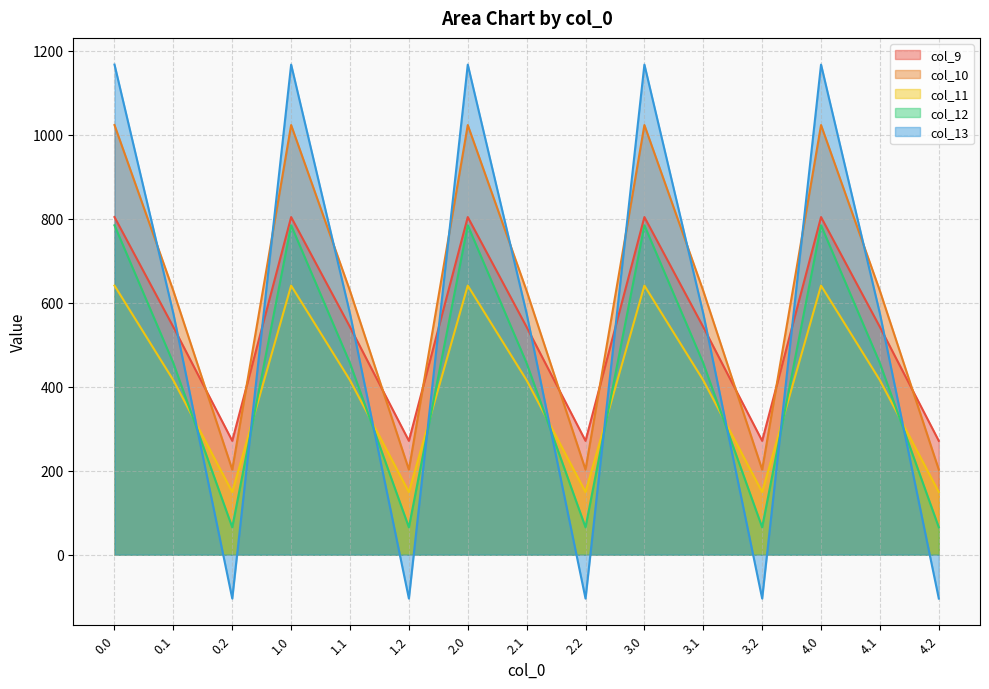

Reading right to left, list all the values displayed in this chart.

col_9: 4.2=271.1	4.1=542.1	4.0=804.0	3.2=271.1	3.1=542.1	3.0=804.0	2.2=271.1	2.1=542.1	2.0=804.0	1.2=271.1	1.1=542.1	1.0=804.0	0.2=271.1	0.1=542.1	0.0=804.0
col_10: 4.2=202.5	4.1=628.1	4.0=1023.2	3.2=202.5	3.1=628.1	3.0=1023.2	2.2=202.5	2.1=628.1	2.0=1023.2	1.2=202.5	1.1=628.1	1.0=1023.2	0.2=202.5	0.1=628.1	0.0=1023.2
col_11: 4.2=149.1	4.1=415.4	4.0=640.9	3.2=149.1	3.1=415.4	3.0=640.9	2.2=149.1	2.1=415.4	2.0=640.9	1.2=149.1	1.1=415.4	1.0=640.9	0.2=149.1	0.1=415.4	0.0=640.9
col_12: 4.2=65.2	4.1=456.1	4.0=784.4	3.2=65.2	3.1=456.1	3.0=784.4	2.2=65.2	2.1=456.1	2.0=784.4	1.2=65.2	1.1=456.1	1.0=784.4	0.2=65.2	0.1=456.1	0.0=784.4
col_13: 4.2=-104.4	4.1=574.0	4.0=1167.2	3.2=-104.4	3.1=574.0	3.0=1167.2	2.2=-104.4	2.1=574.0	2.0=1167.2	1.2=-104.4	1.1=574.0	1.0=1167.2	0.2=-104.4	0.1=574.0	0.0=1167.2